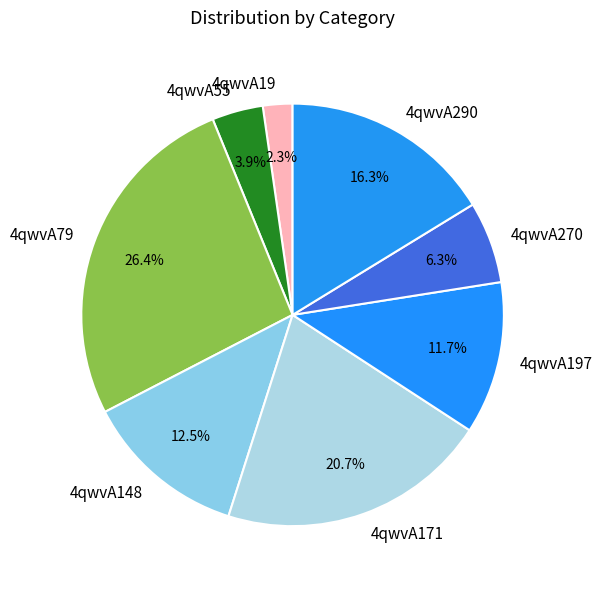

Between 4qwvA270 and 4qwvA171, which is larger?

4qwvA171